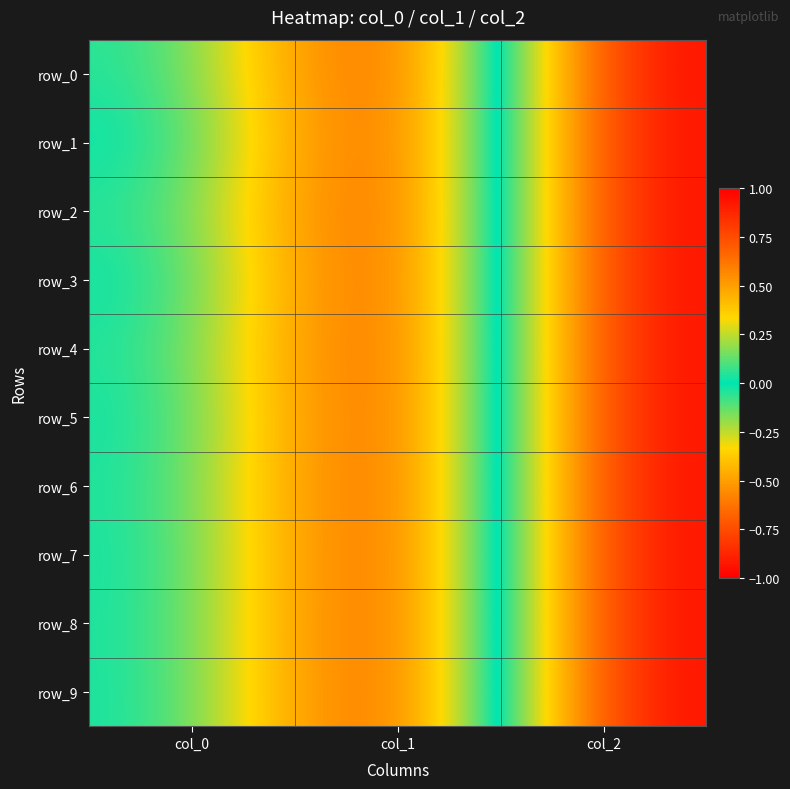

The value of row_9 at col_1 is -1.4. True or false?

False